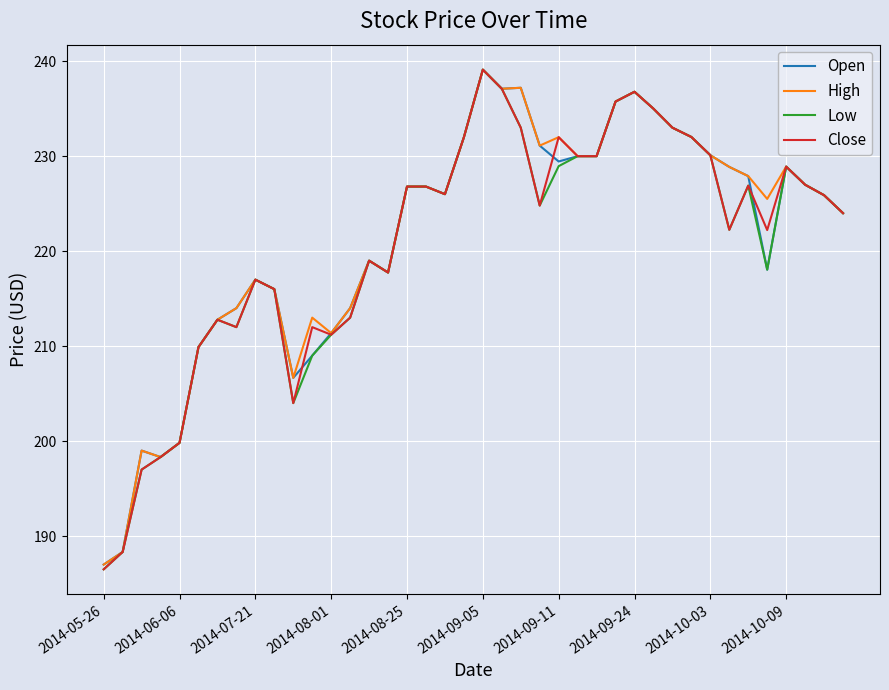

What is the smallest value displayed?

186.5